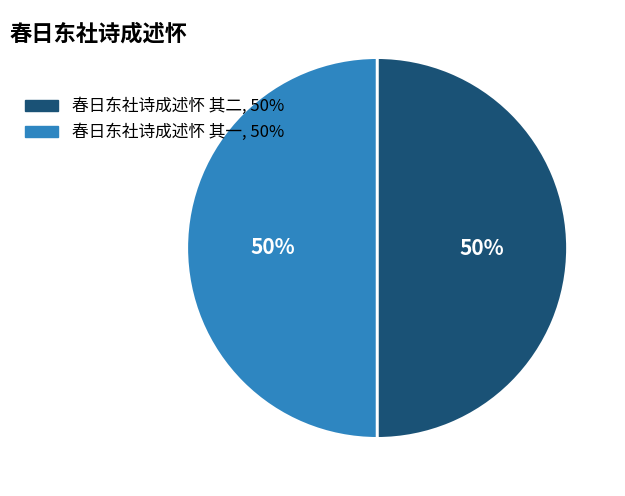

What is the ratio of the value at 春日东社诗成述怀 其二, 50% to the value at 春日东社诗成述怀 其一, 50%?

1.0